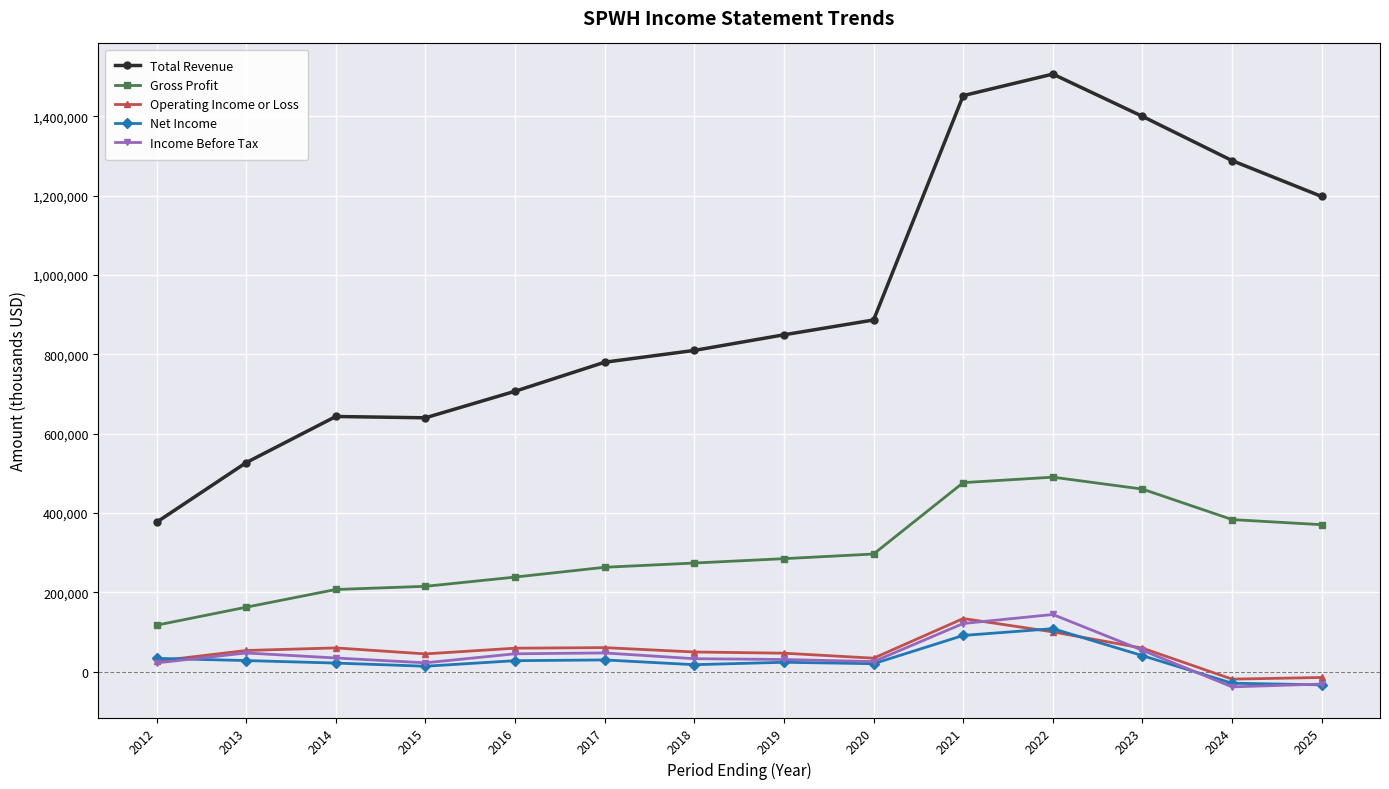

True or false: Total Revenue has a value of 886400 at 2020.

True